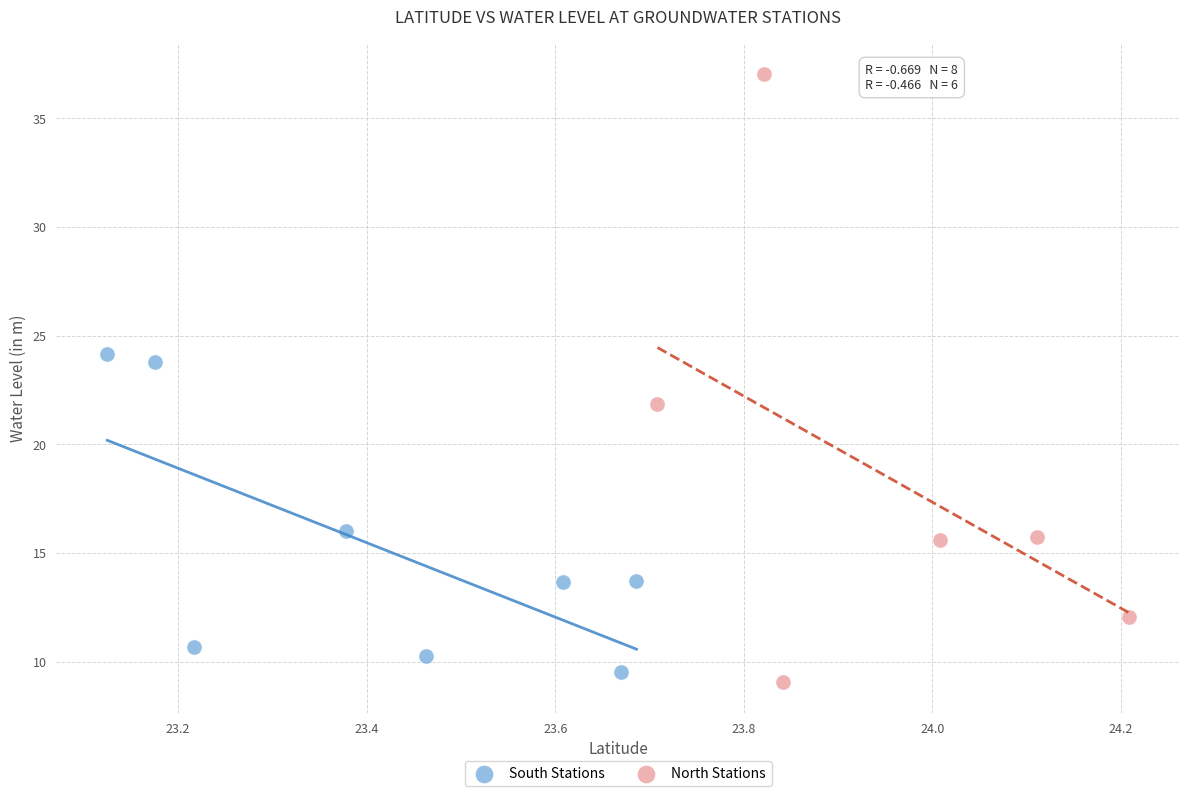

What are all the series names shown in the legend?

South Stations, North Stations